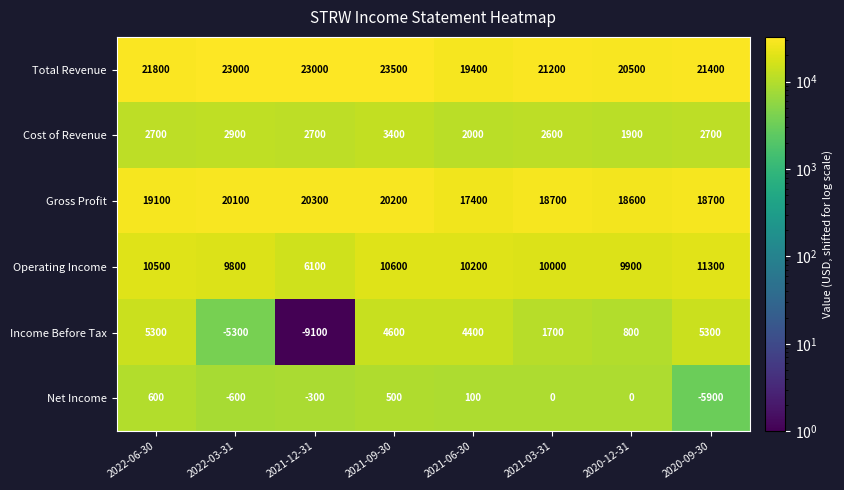

What is the difference between the highest and lowest values at 2021-09-30?

23000